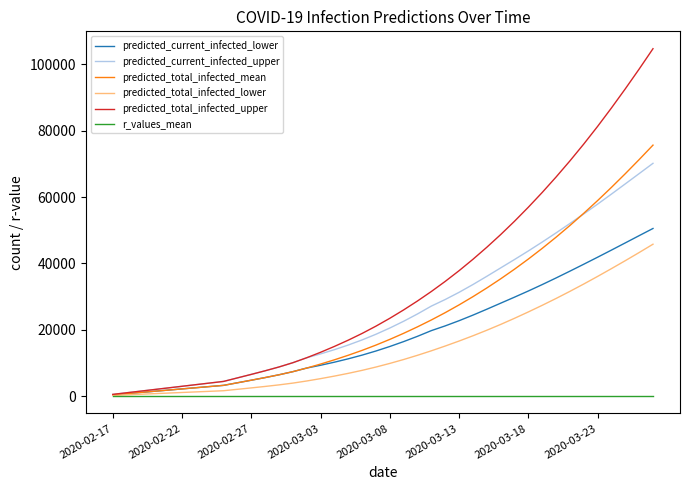

List the series in order of their peak value, lowest first.

r_values_mean, predicted_total_infected_lower, predicted_current_infected_lower, predicted_current_infected_upper, predicted_total_infected_mean, predicted_total_infected_upper